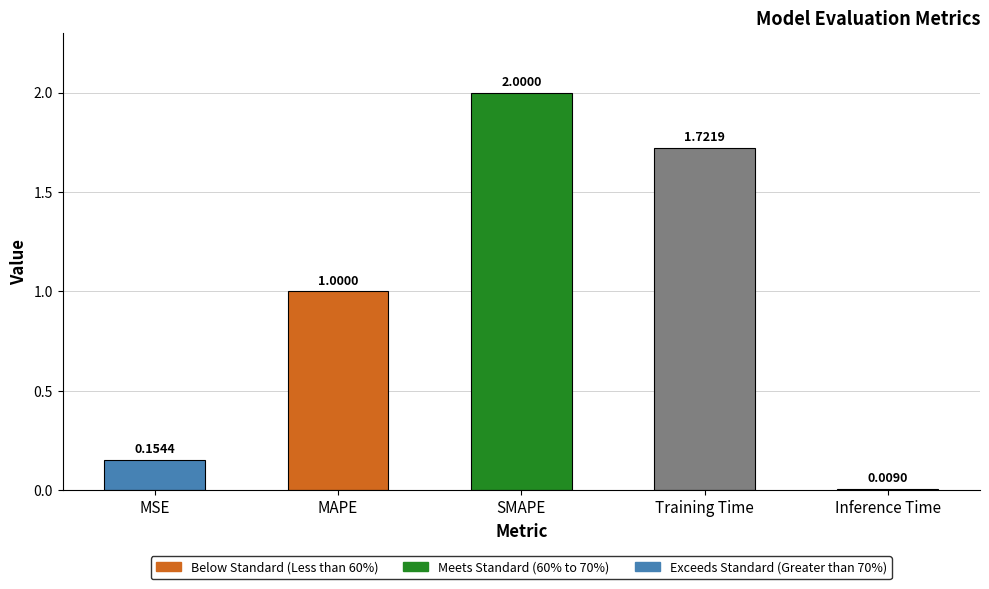

Does the chart contain stacked bars?

No